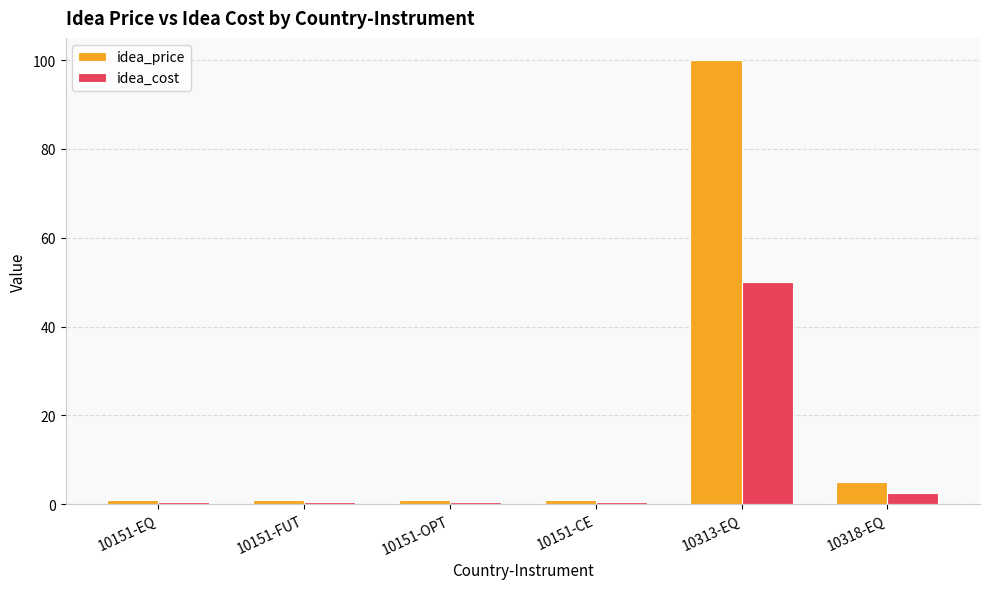

What is the value of the idea_cost bar at the 4th from the left?

0.5